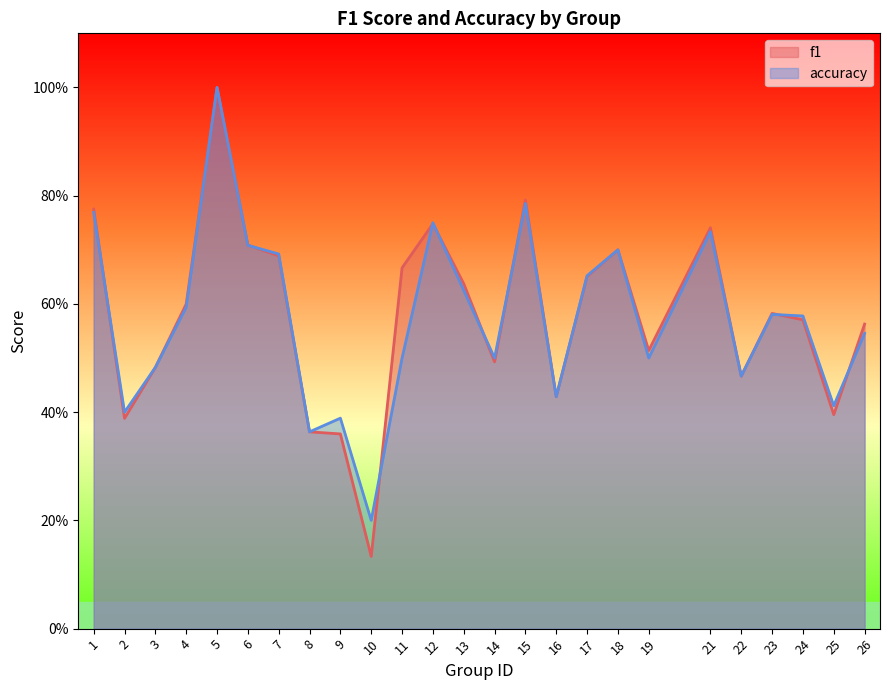

Count the number of categories in the chart.

25